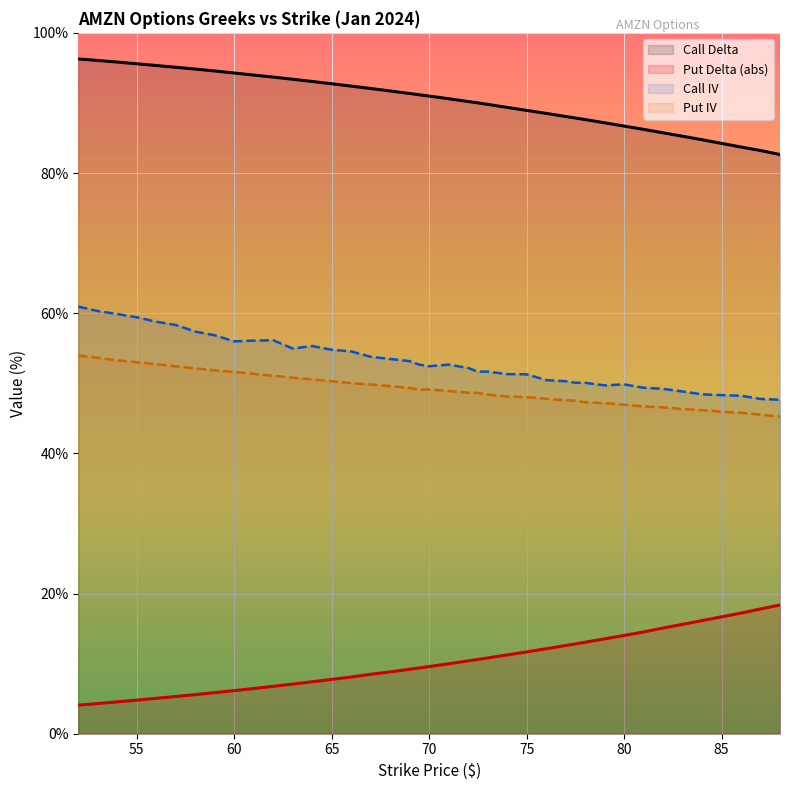

What is the sum of the Call Delta values at 58 and 53?

190.9